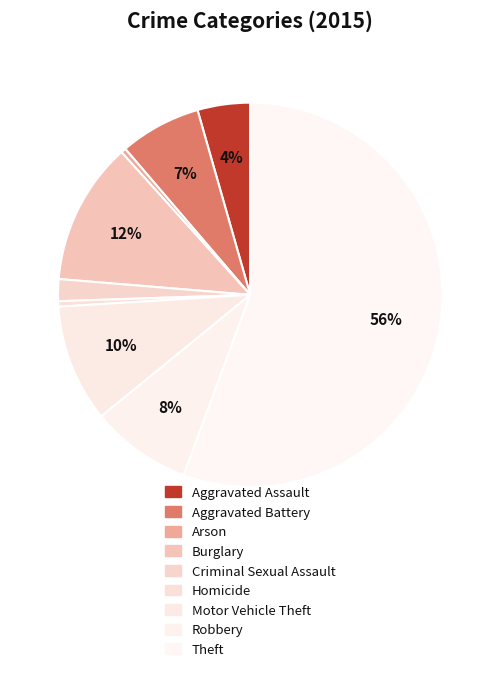

Rank the categories by value from lowest to highest.

Arson, Homicide, Criminal Sexual Assault, Aggravated Assault, Aggravated Battery, Robbery, Motor Vehicle Theft, Burglary, Theft